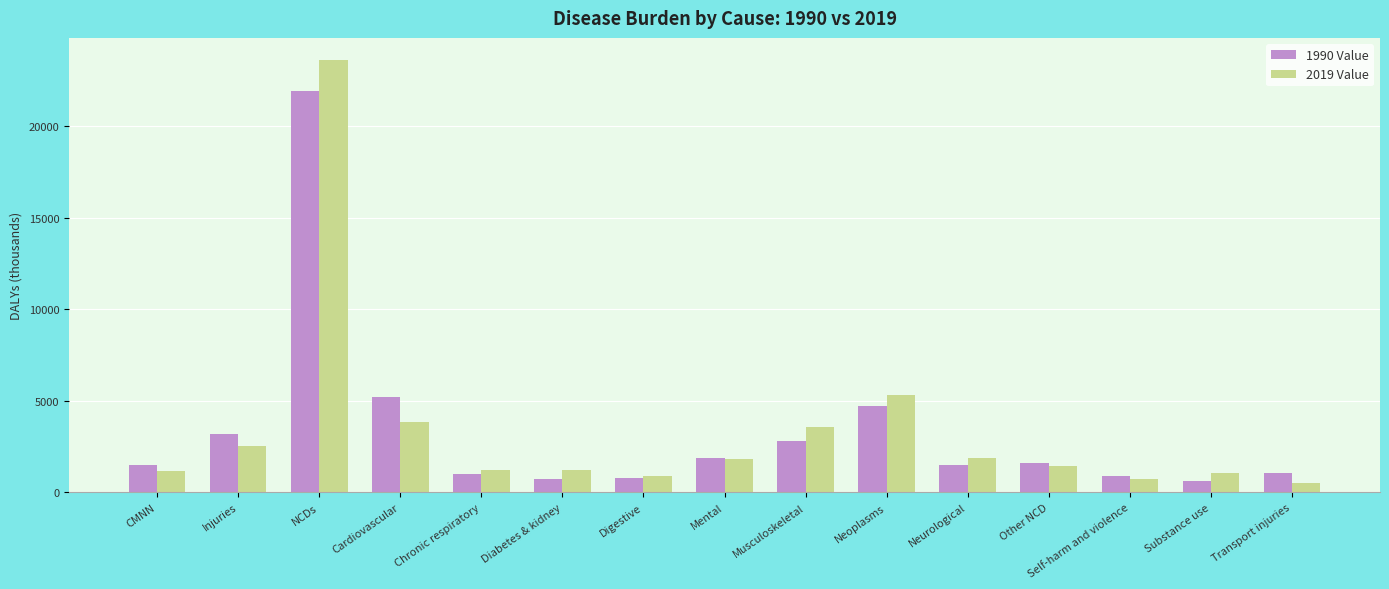

Is it true that 1990 Value equals 1510.1 at CMNN?

True